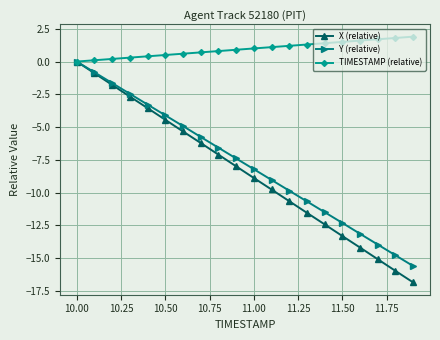

What is the value of the X (relative) point at the 2nd from the left?

-0.9